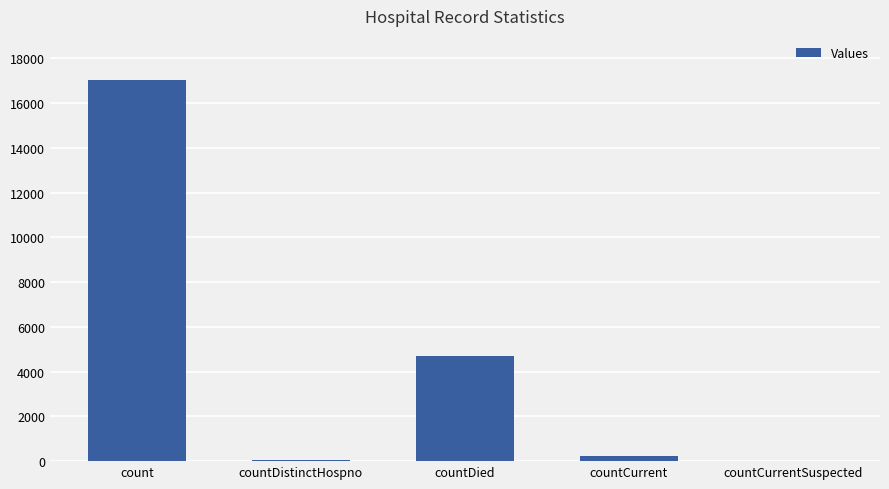

What is the change in value from countDied to countCurrent?

-4453